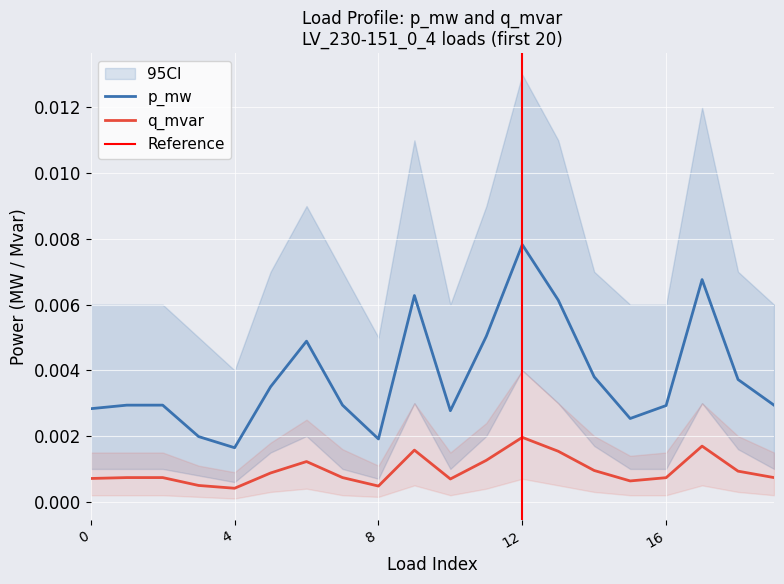

True or false: q_mvar and p_mw intersect in this chart.

False